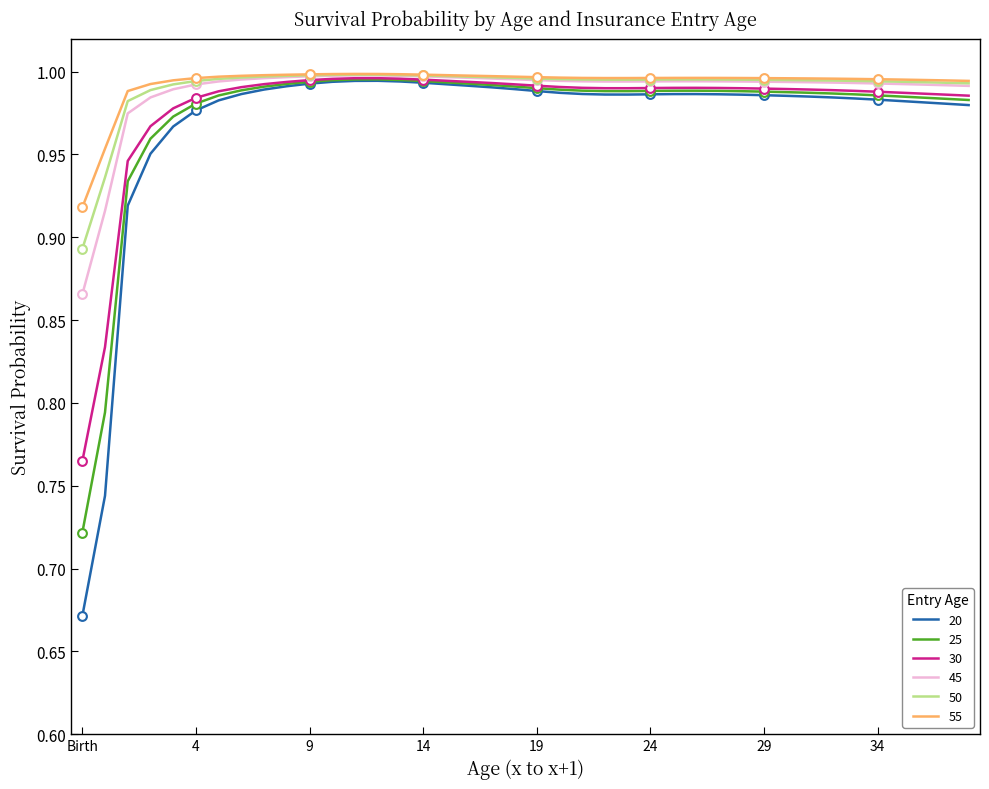

Which series has the largest range (max minus min)?

20